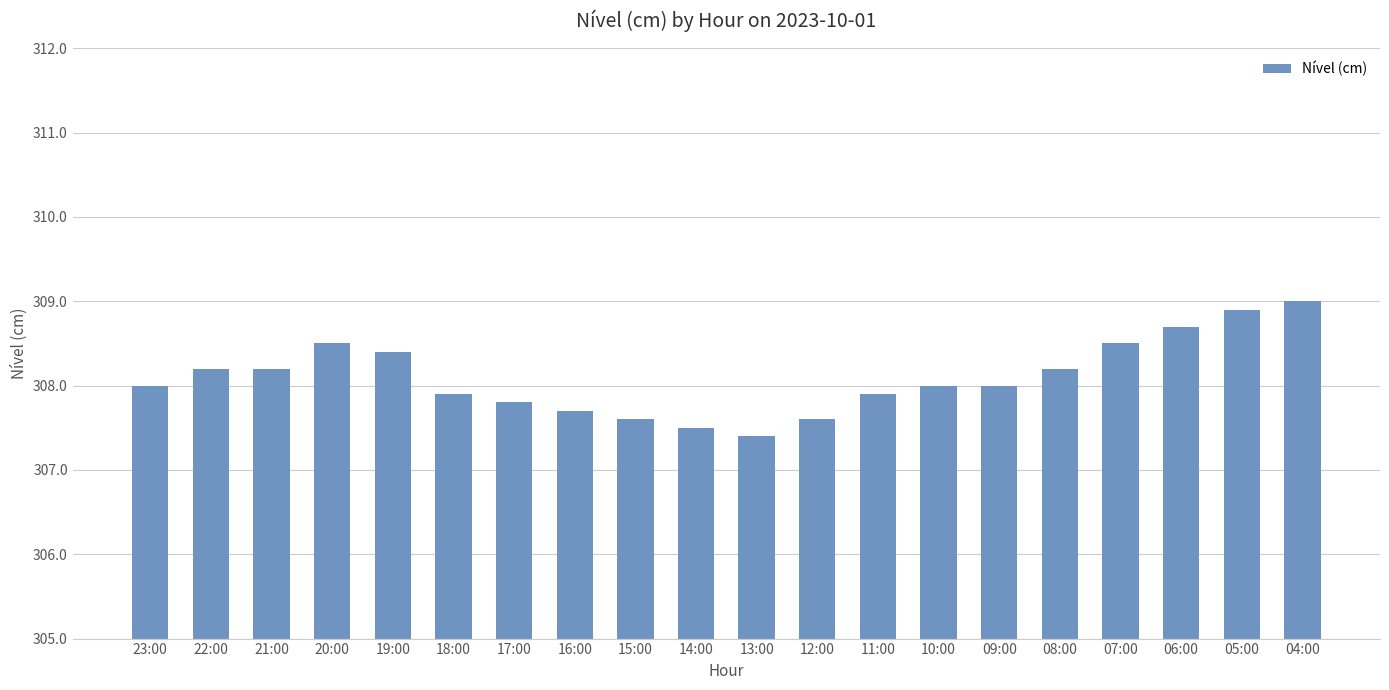

What is the difference between the maximum and minimum values?

1.6